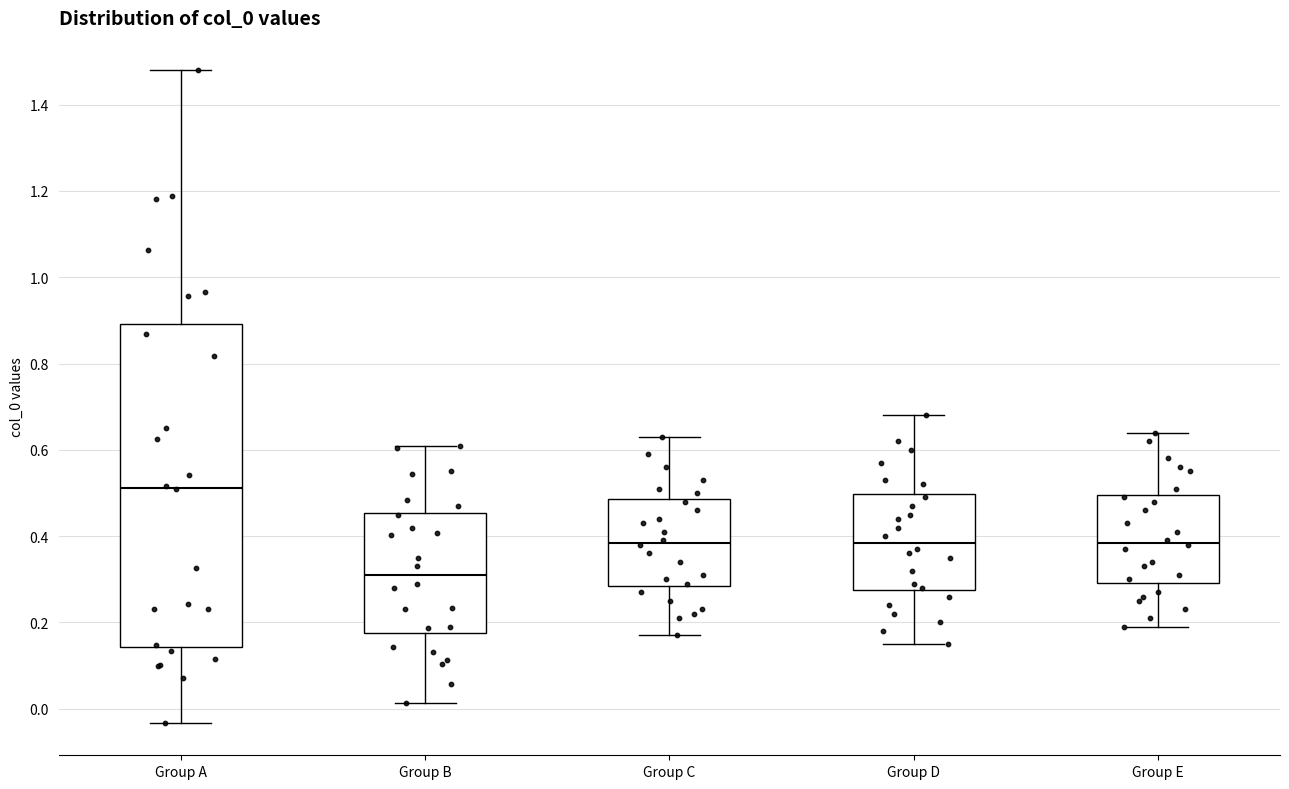

Reading left to right, transcribe this box plot: for each box, give where its median line is, the range the box spans, and where its two whiskers end, as read against the y-axis. The values are not printed on the chart, so give them approximately, as read against the axis.

Group A: median 0.52, box 0.14 to 0.90, whiskers -0.04 to 1.48
Group B: median 0.30, box 0.18 to 0.46, whiskers 0.02 to 0.62
Group C: median 0.38, box 0.28 to 0.48, whiskers 0.18 to 0.64
Group D: median 0.38, box 0.28 to 0.50, whiskers 0.16 to 0.68
Group E: median 0.38, box 0.30 to 0.50, whiskers 0.20 to 0.64